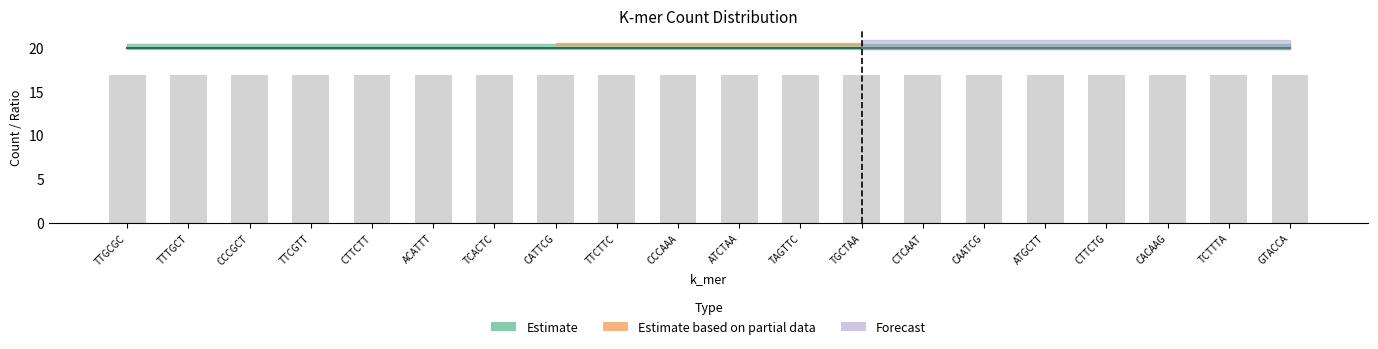

Count the number of categories in the chart.

20